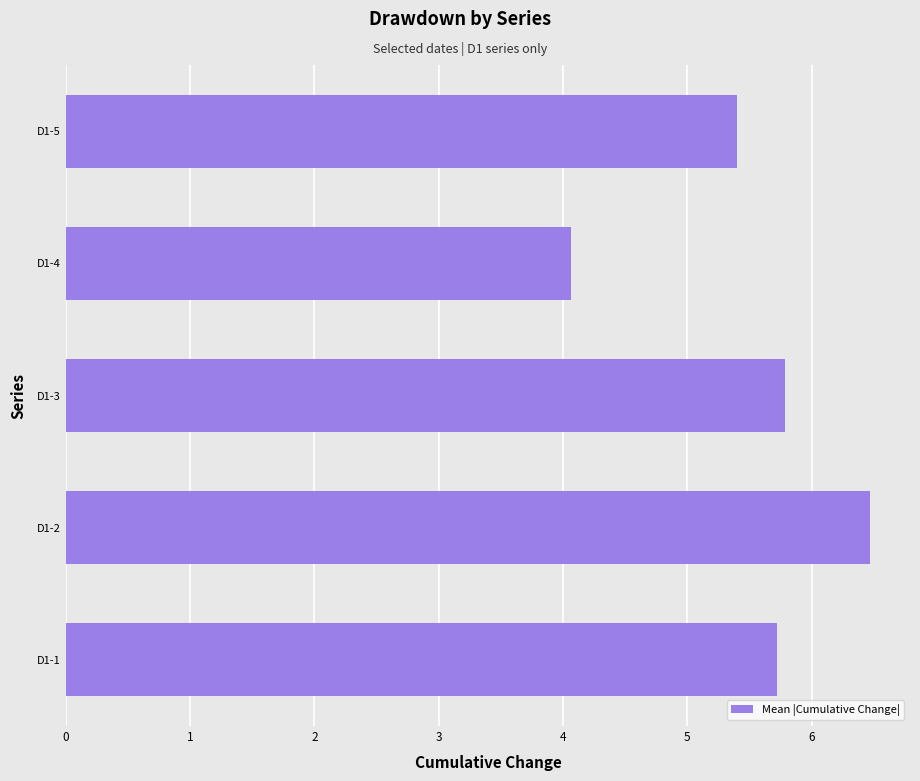

How many values exceed 5?

4